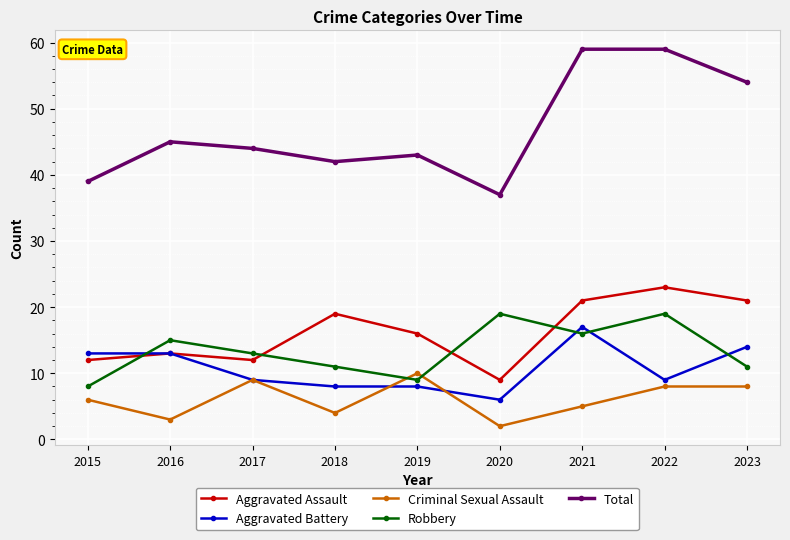

Where does the Aggravated Assault series first go above 16?

2018